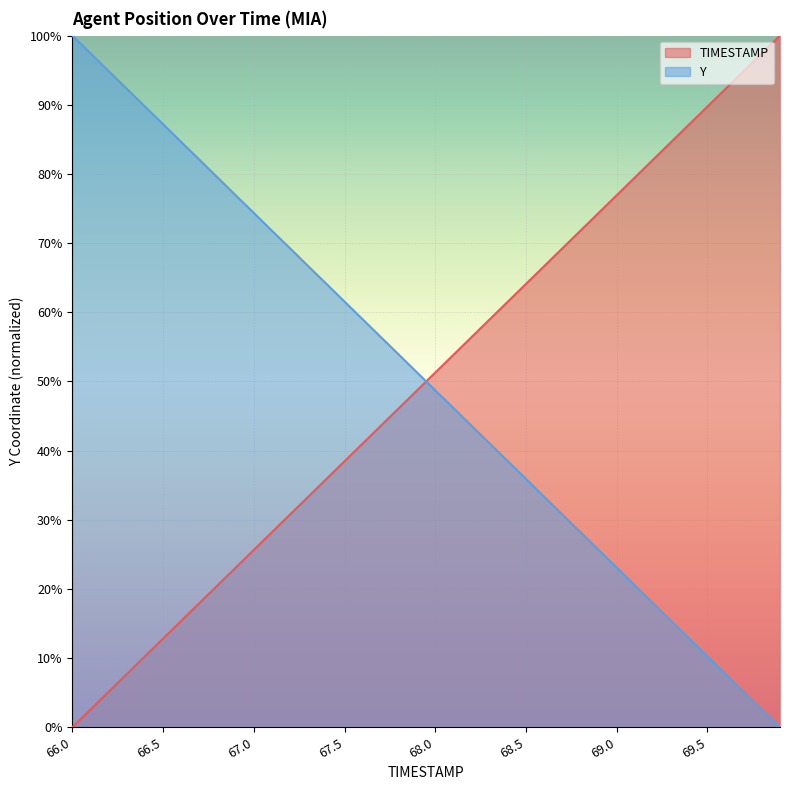

What is the sum of all Y values?

2000.1